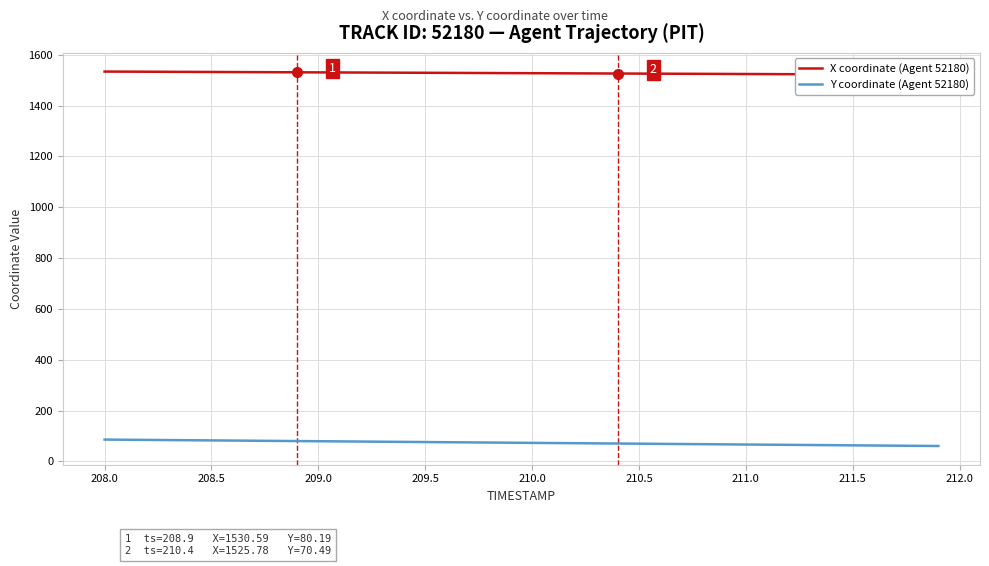

What is the difference between the maximum and second lowest values in the X coordinate (Agent 52180) series?

12.2